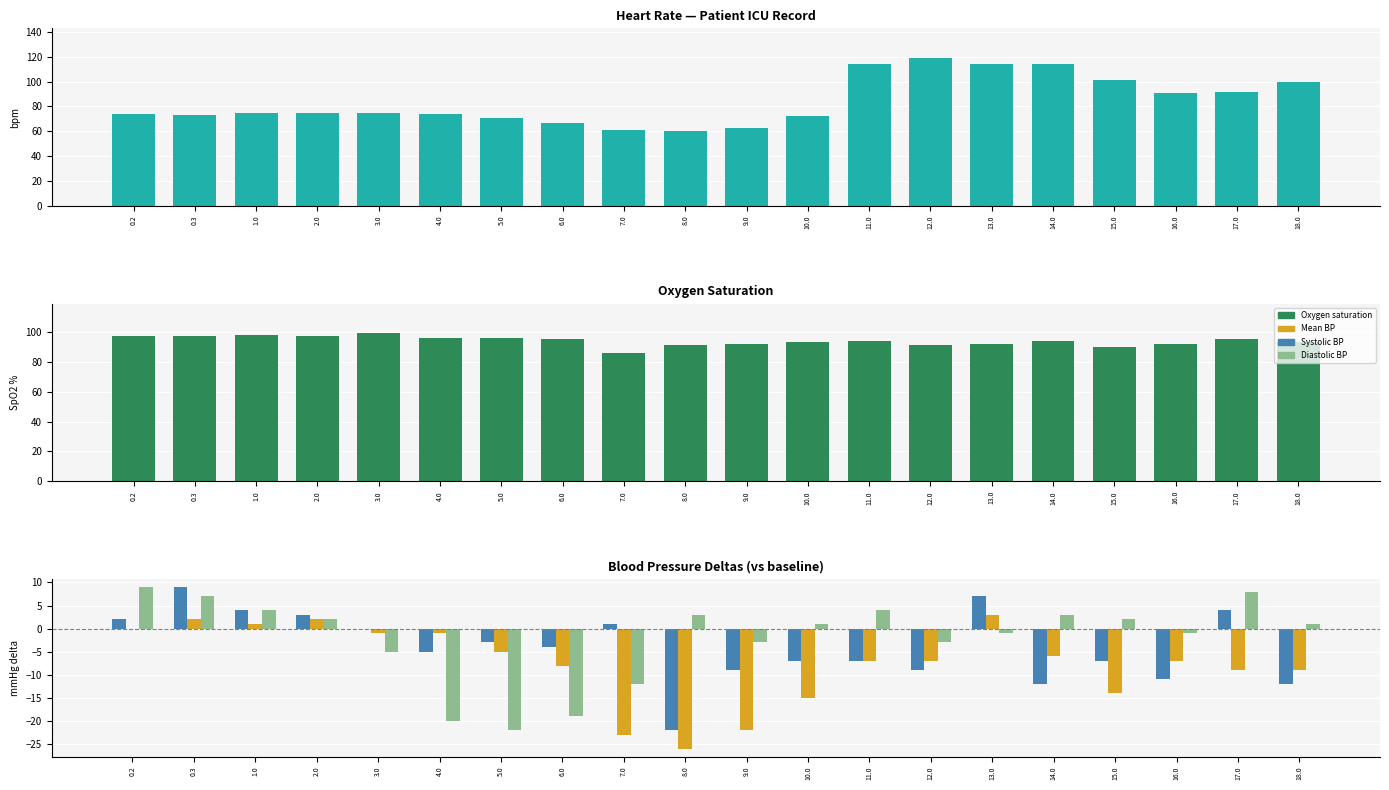

What is the minimum value for Mean BP (delta)?

-26